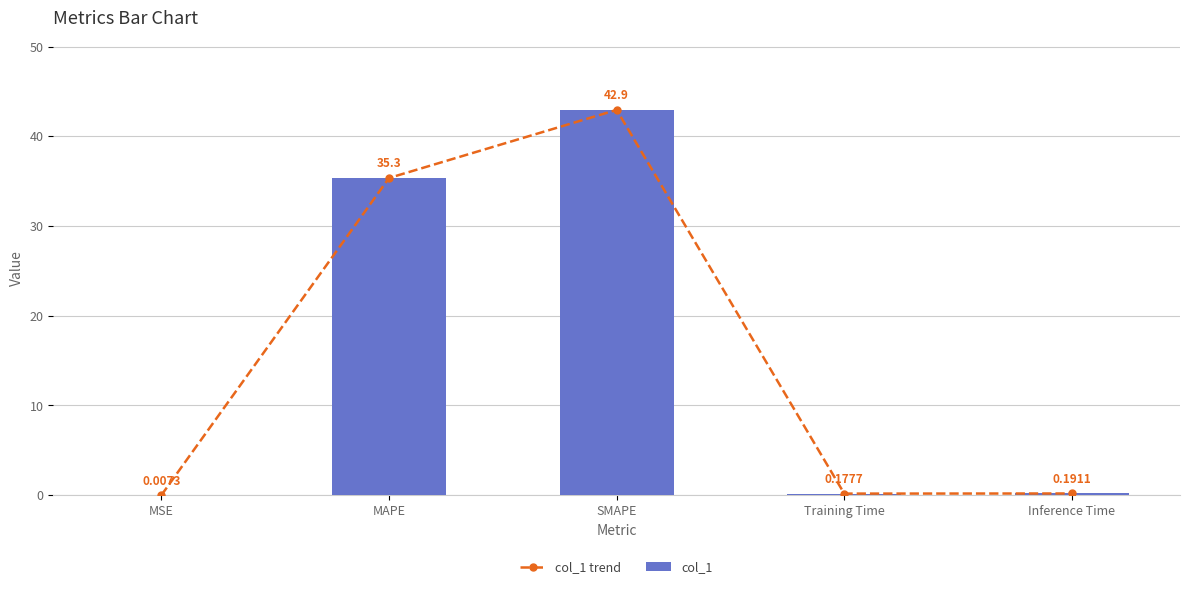

True or false: col_1 has a value of 61.7 at MAPE.

False